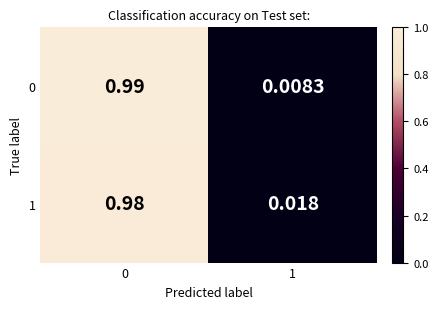

Is the value of 0 at 1 greater than the value of 1 at 1?

No